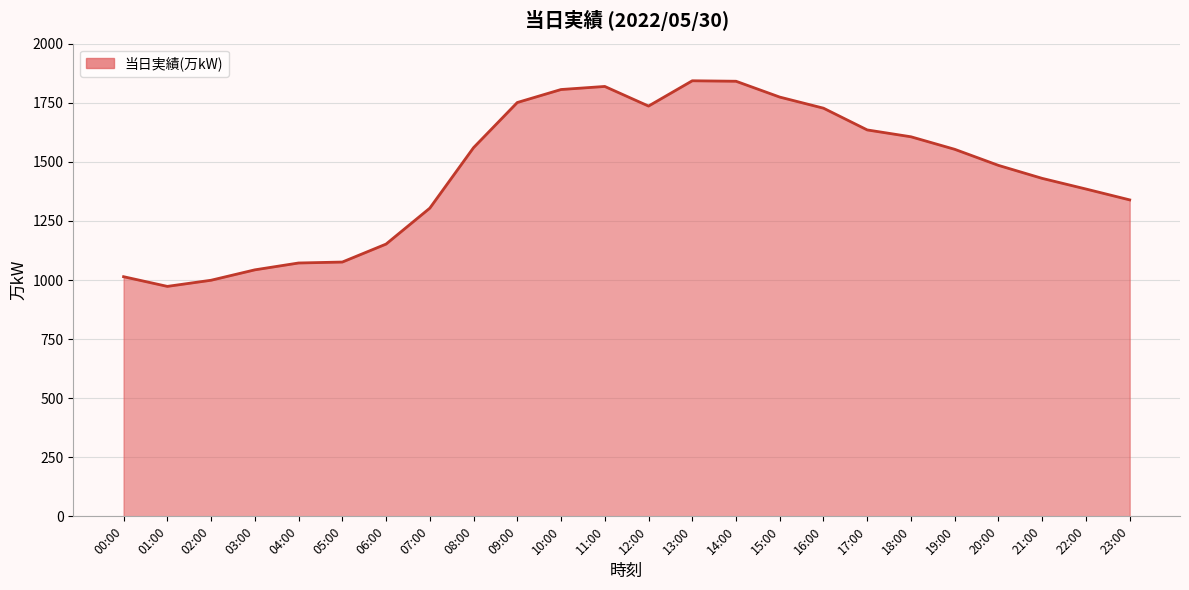

The value at 15:00 is 2653. True or false?

False